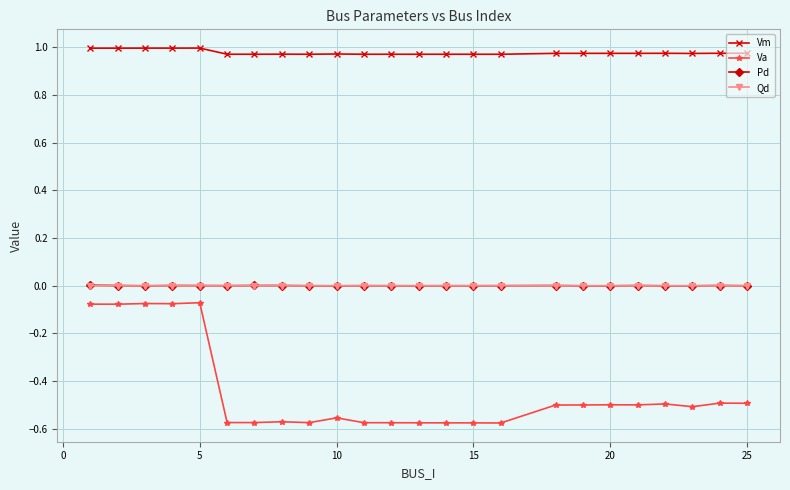

True or false: Vm has more than 1 points higher than both neighbors.

True